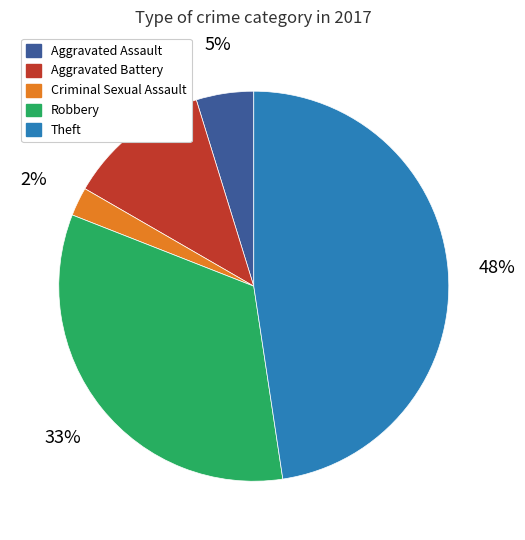

What is the largest slice in the pie chart?

Theft